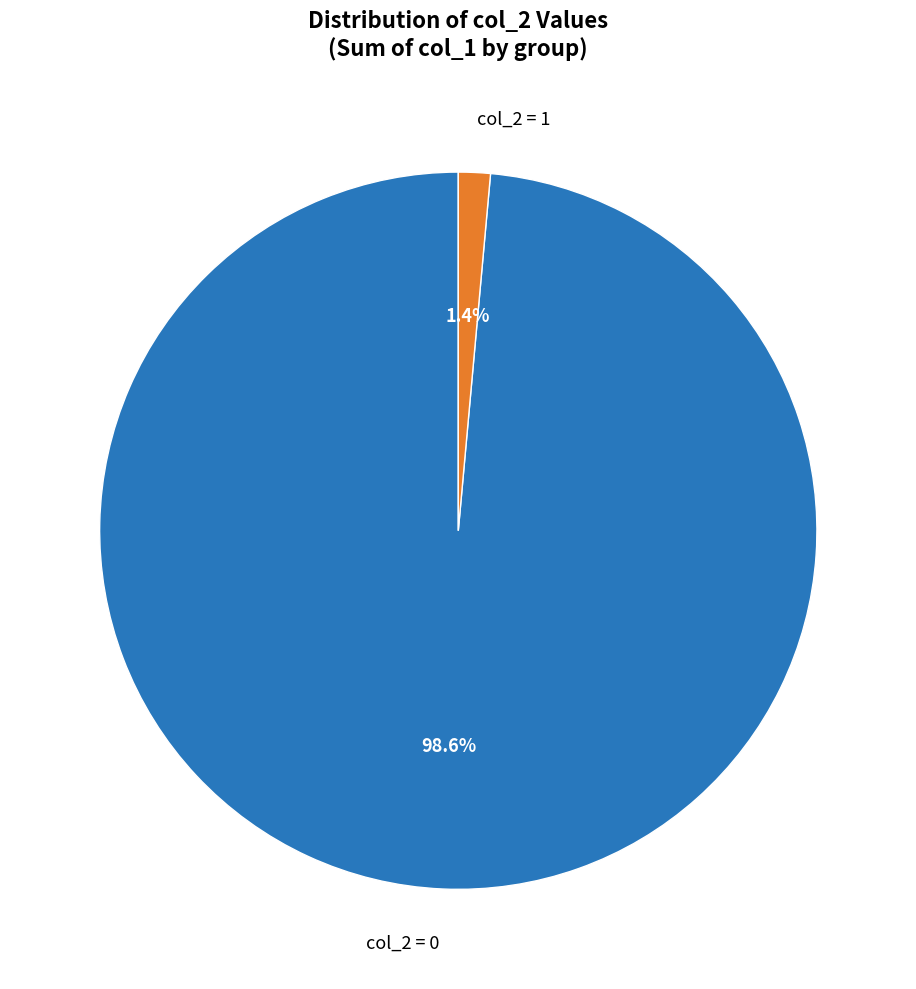

Rank the categories by value from highest to lowest.

col_2 = 0, col_2 = 1